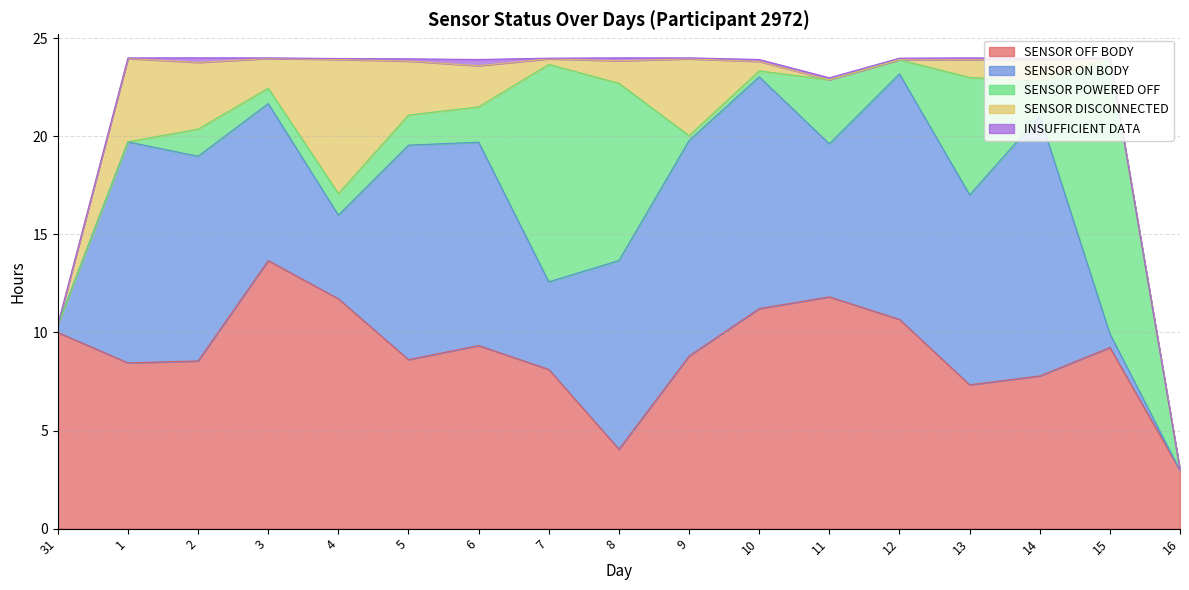

Rank the series by their maximum value, from lowest to highest.

INSUFFICIENT DATA, SENSOR DISCONNECTED, SENSOR ON BODY, SENSOR OFF BODY, SENSOR POWERED OFF